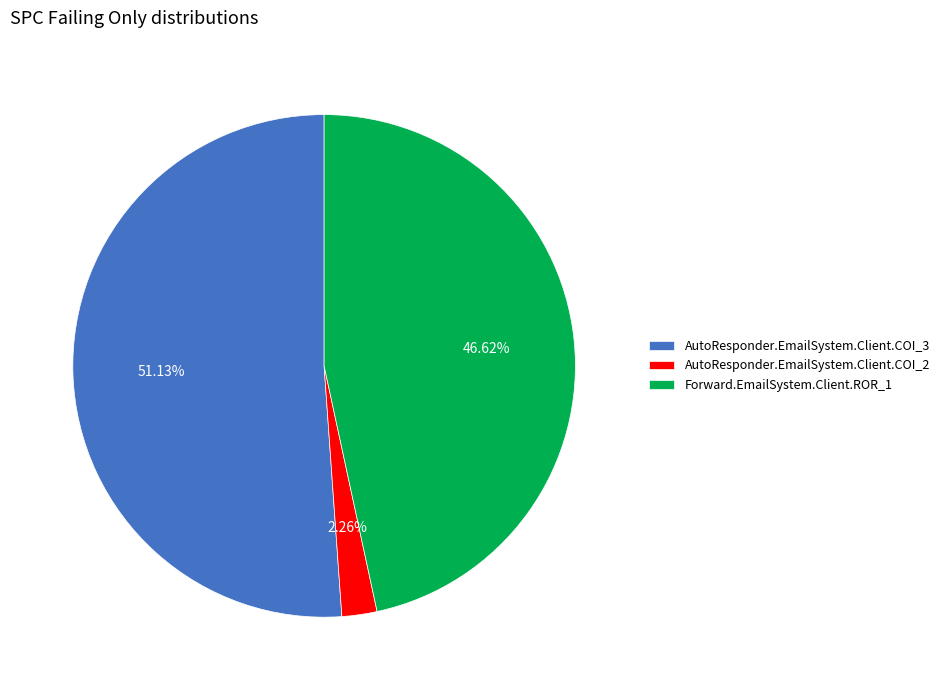

Which has a higher value, AutoResponder.EmailSystem.Client.COI_2 or AutoResponder.EmailSystem.Client.COI_3?

AutoResponder.EmailSystem.Client.COI_3